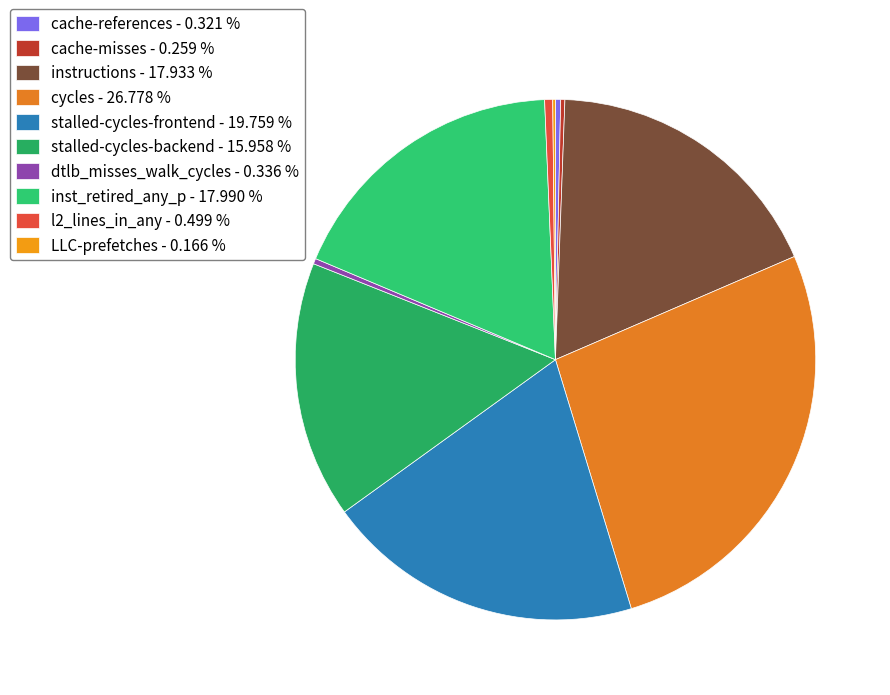

Which category has the smallest portion of the pie?

LLC-prefetches